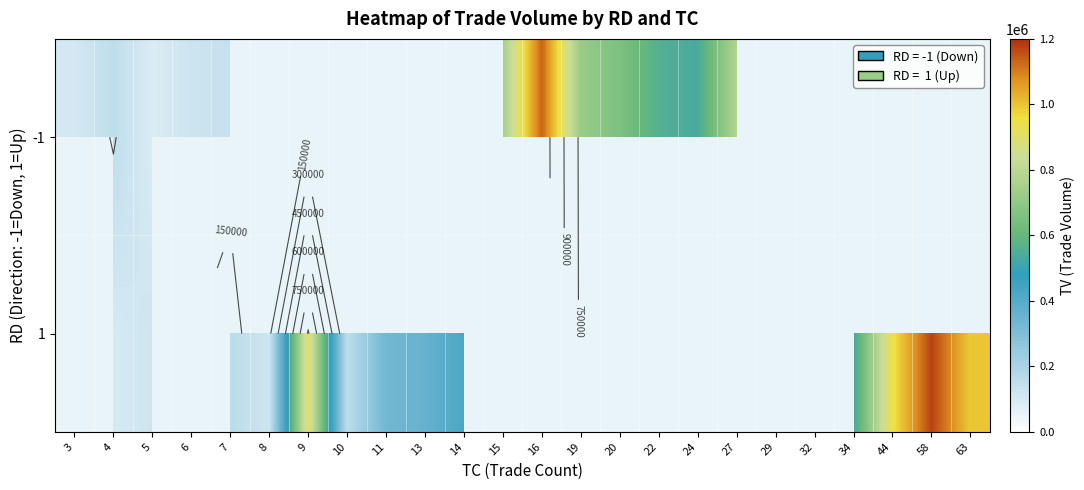

Which series has the largest total across all categories?

1